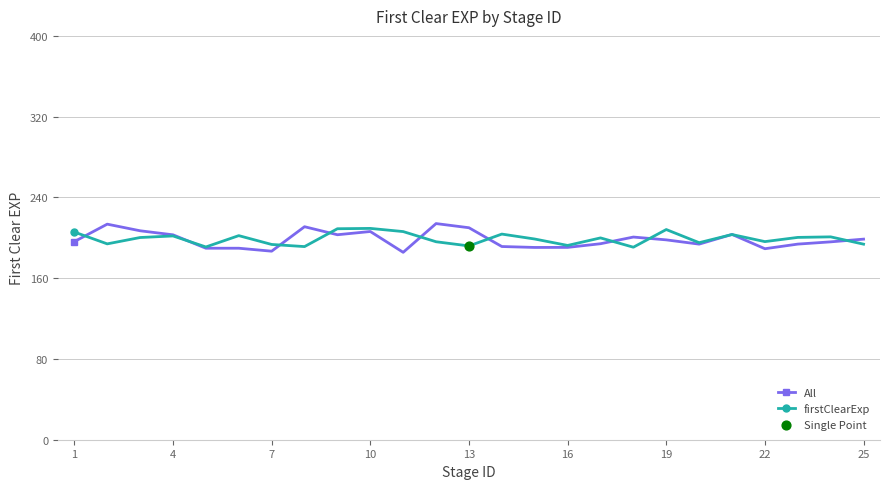

Which series has the largest range (max minus min)?

All